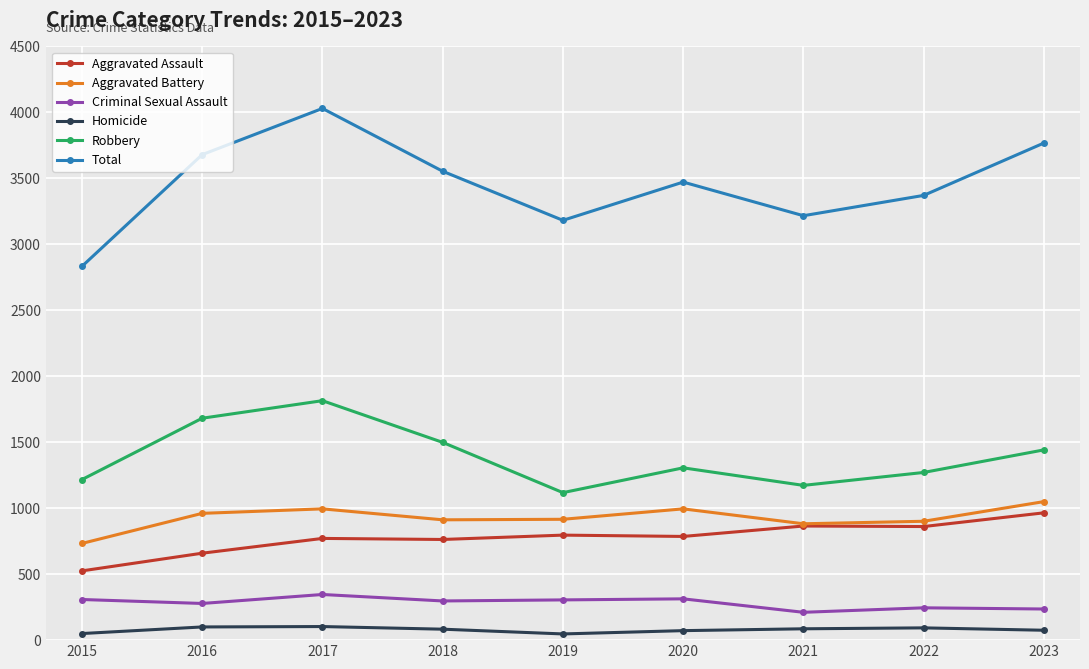

How many distinct data groups are displayed?

6